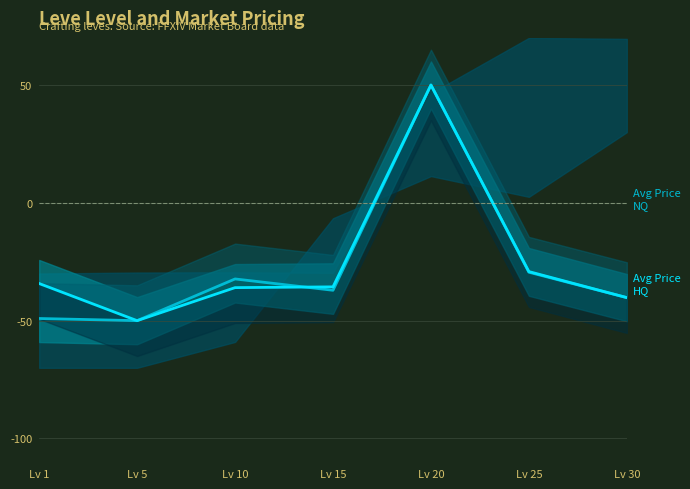

Which series has the largest range (max minus min)?

Avg Price NQ